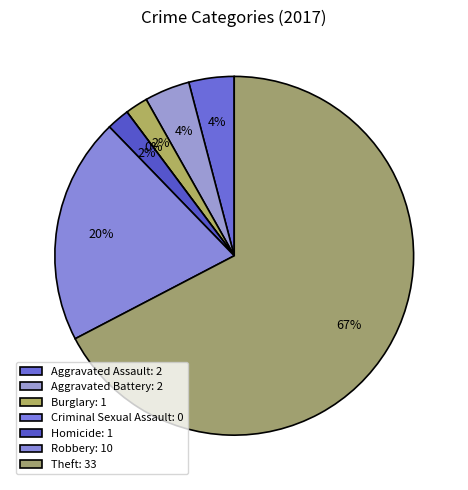

To the nearest percent, what is the average slice percentage?

14%